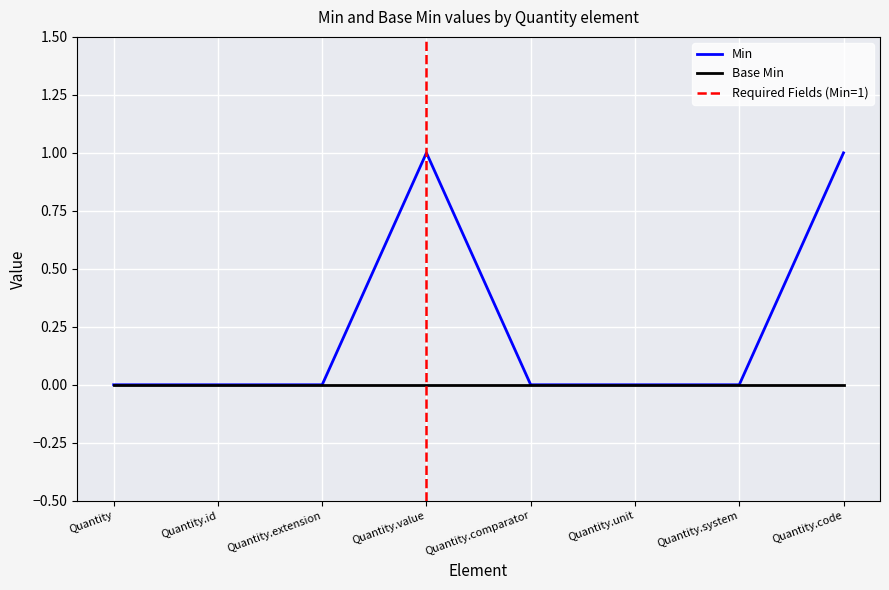

The value at Quantity.unit is -1. True or false?

False